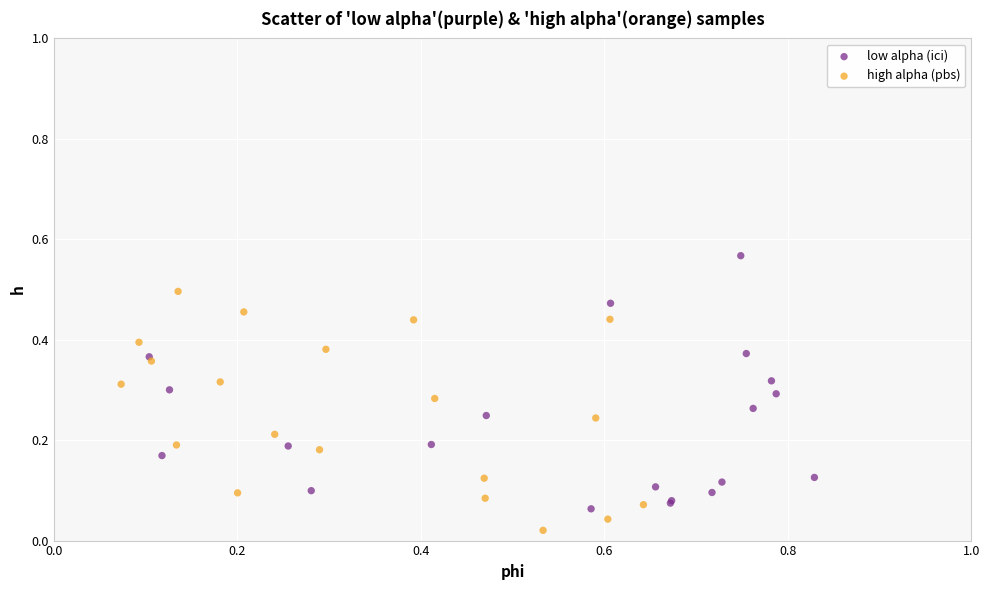

Which series contains the lowest Y value?

high alpha (pbs)